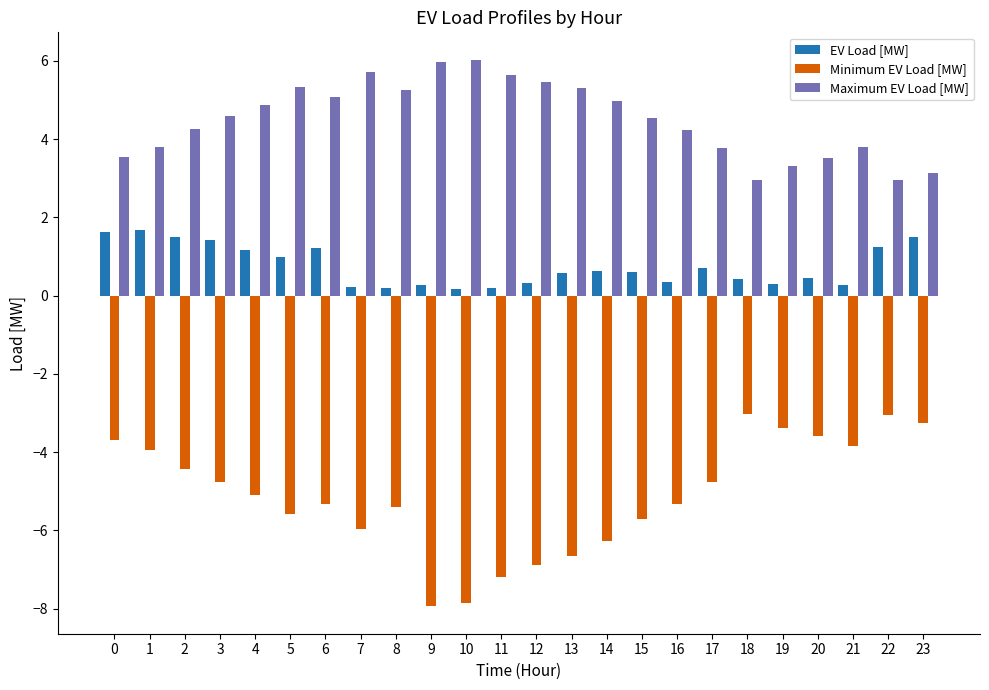

What is the difference between the maximum and minimum values in the Maximum EV Load [MW] series?

3.1